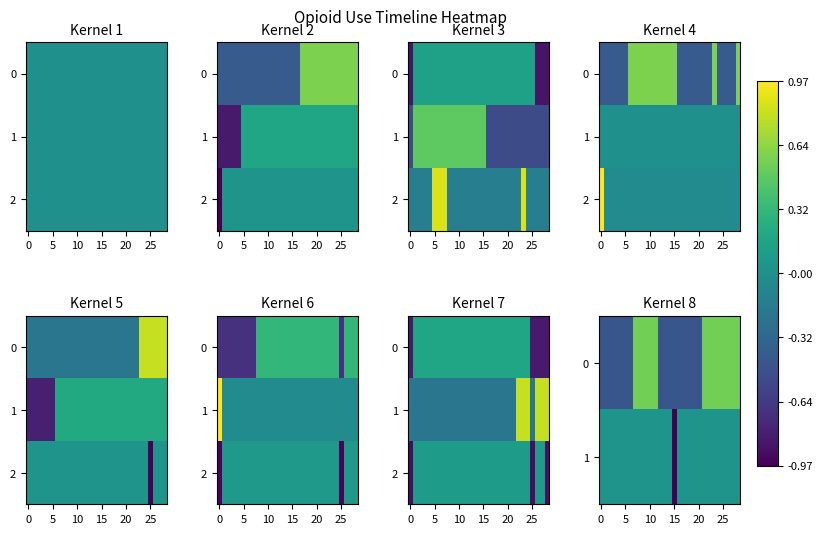

What is the difference between the highest and lowest values at 16?

0.6